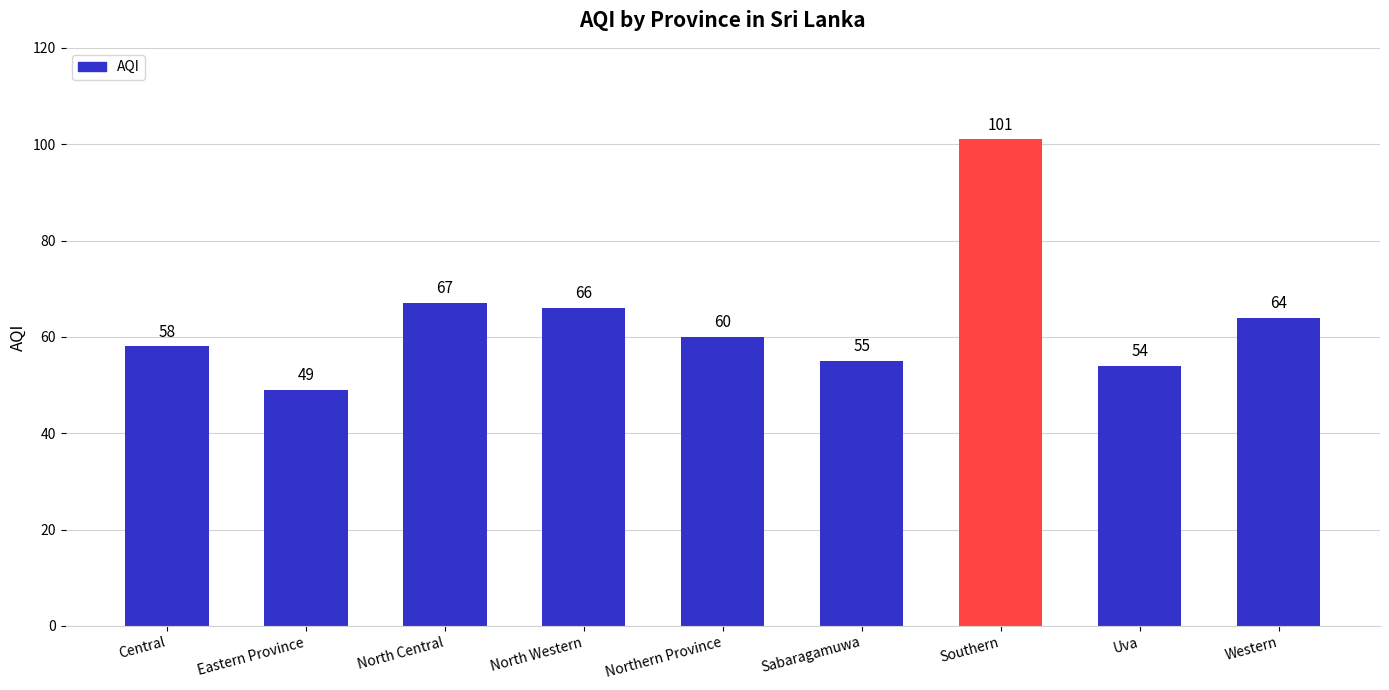

What is the maximum value shown in the chart?

101